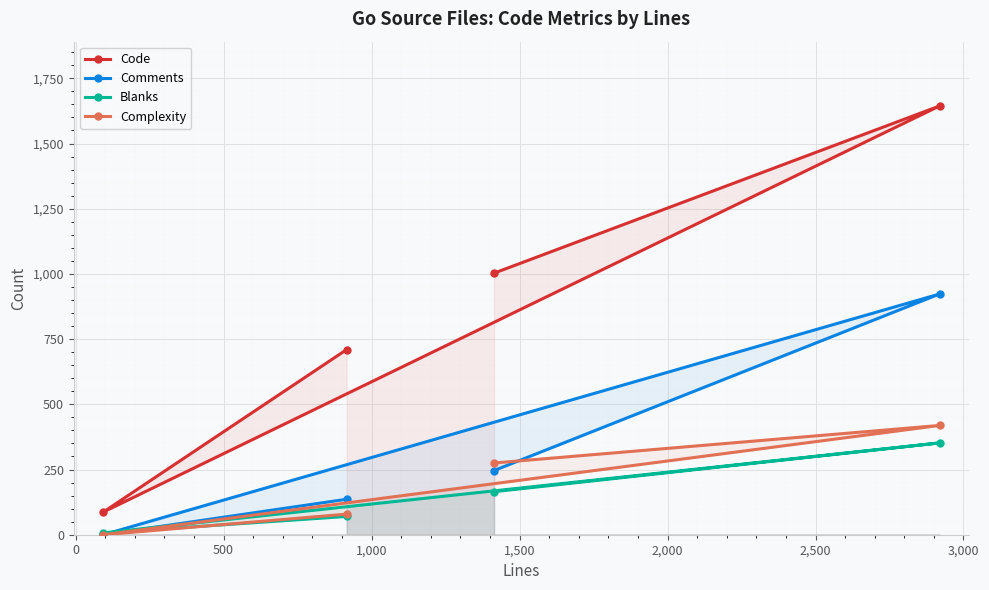

What is the lowest value of the Code series?

87